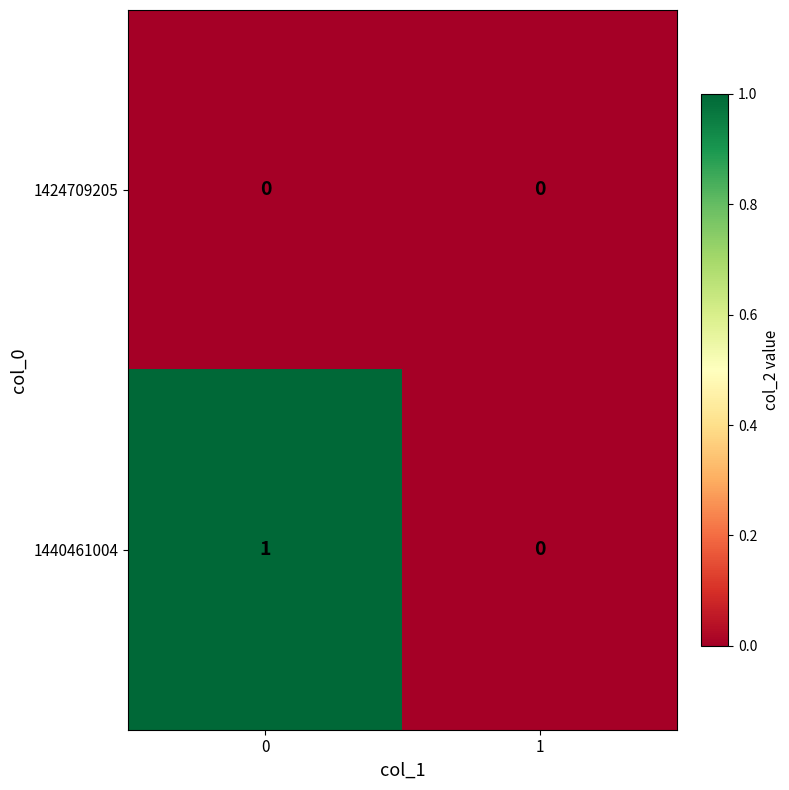

Is the value of 1440461004 at 0 greater than the value of 1424709205 at 1?

Yes